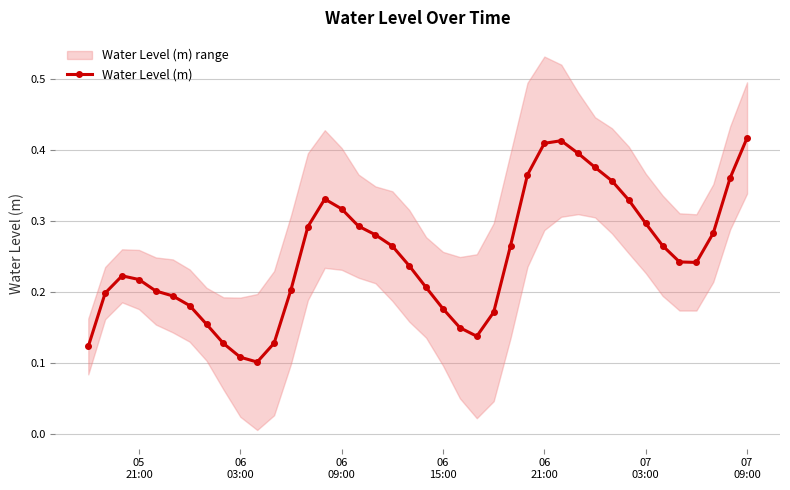

What is the minimum value shown in the chart?

0.1